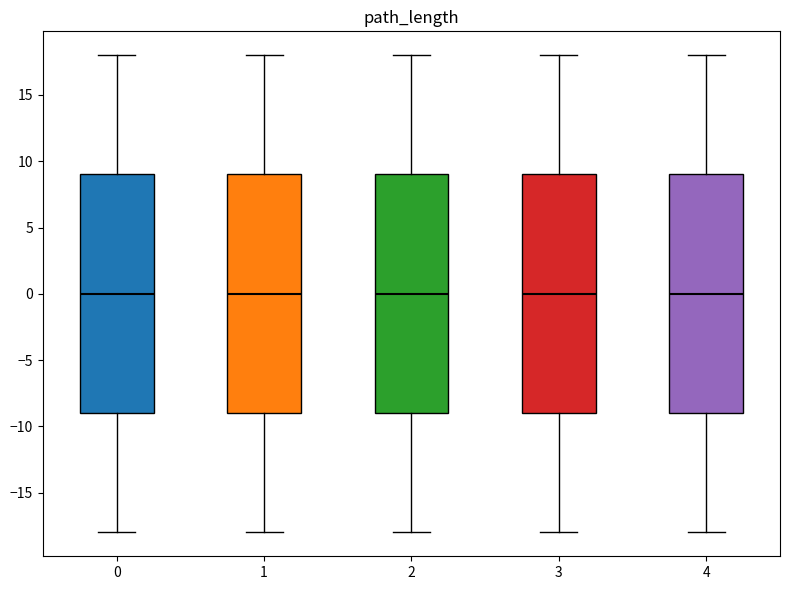

Reading left to right, transcribe this box plot: for each box, give where its median line is, the range the box spans, and where its two whiskers end, as read against the y-axis. The values are not printed on the chart, so give them approximately, as read against the axis.

0: median 0, box -9 to 9, whiskers -18 to 18
1: median 0, box -9 to 9, whiskers -18 to 18
2: median 0, box -9 to 9, whiskers -18 to 18
3: median 0, box -9 to 9, whiskers -18 to 18
4: median 0, box -9 to 9, whiskers -18 to 18